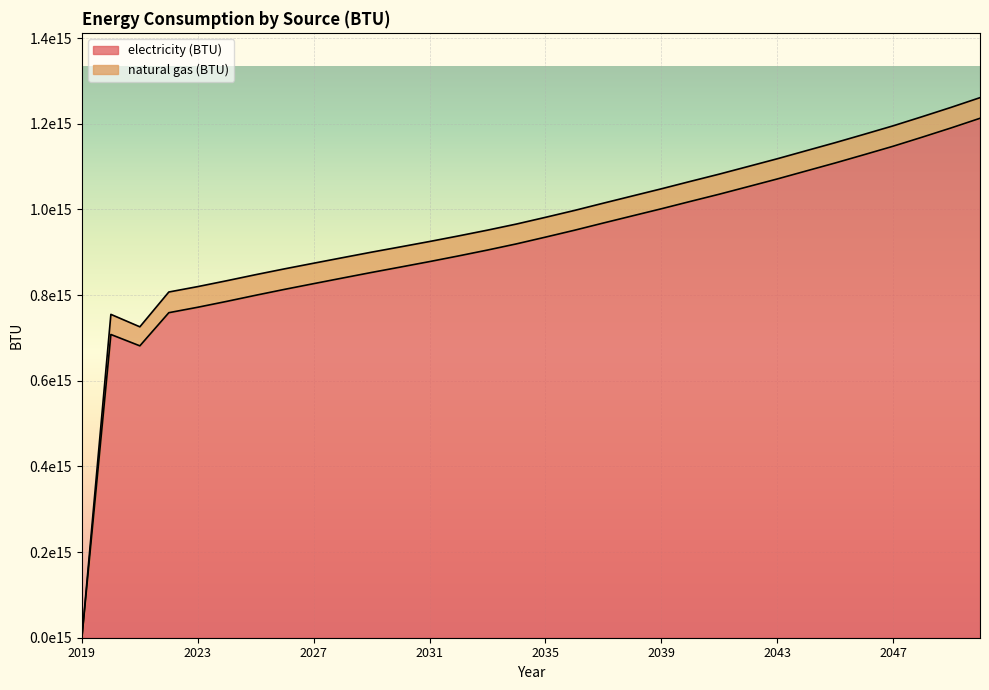

How many positive values are there?

31